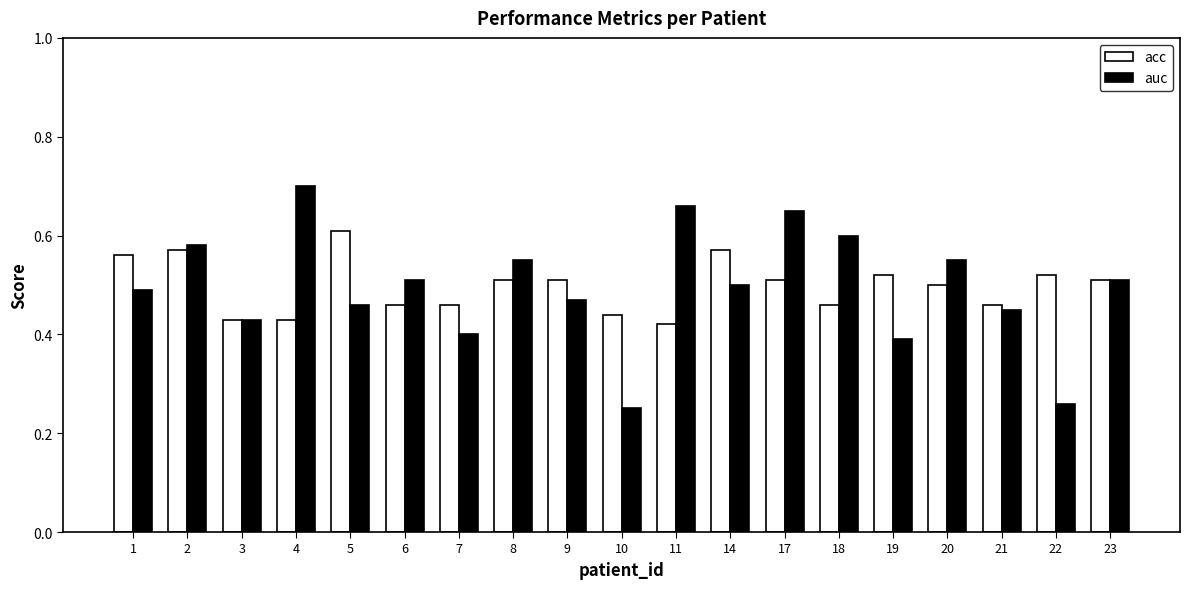

Does the chart contain any negative values?

No